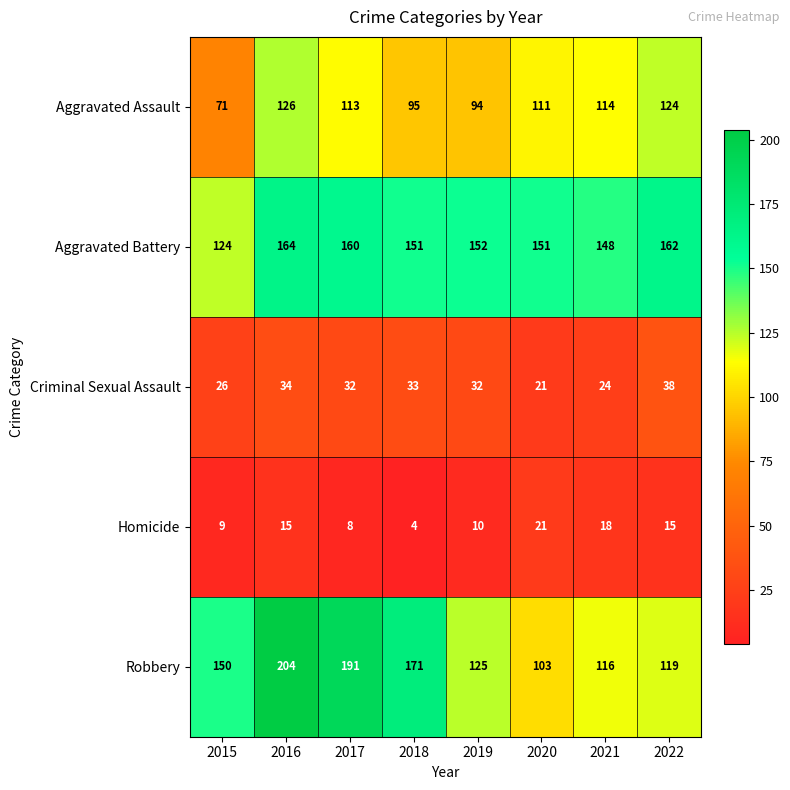

Count the number of data series in this chart.

5